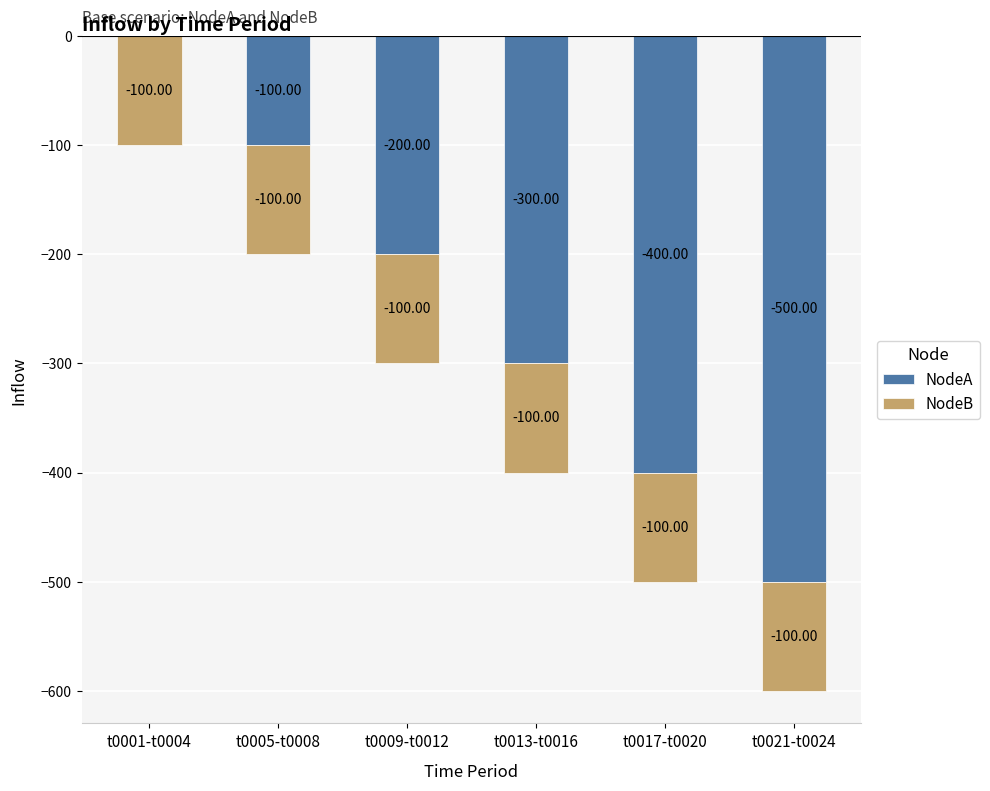

Reading left to right, extract all data points from this chart.

t0001-t0004=0	t0005-t0008=-100	t0009-t0012=-200	t0013-t0016=-300	t0017-t0020=-400	t0021-t0024=-500